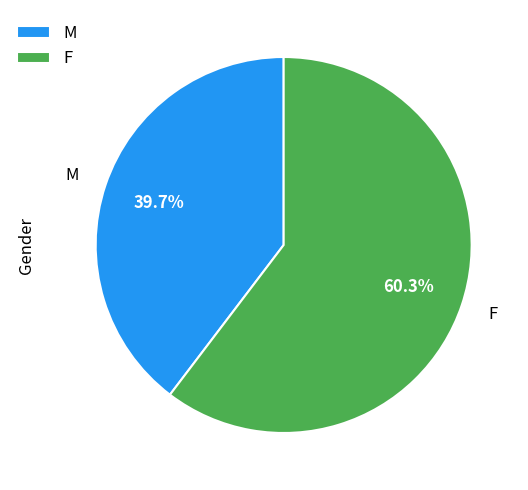

Combined, do F and M account for over 50%?

Yes